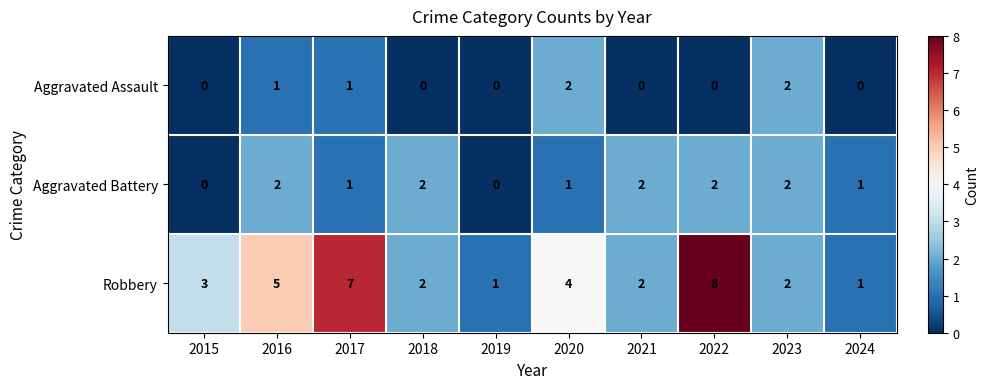

At which category is the sum across all series the highest?

2022